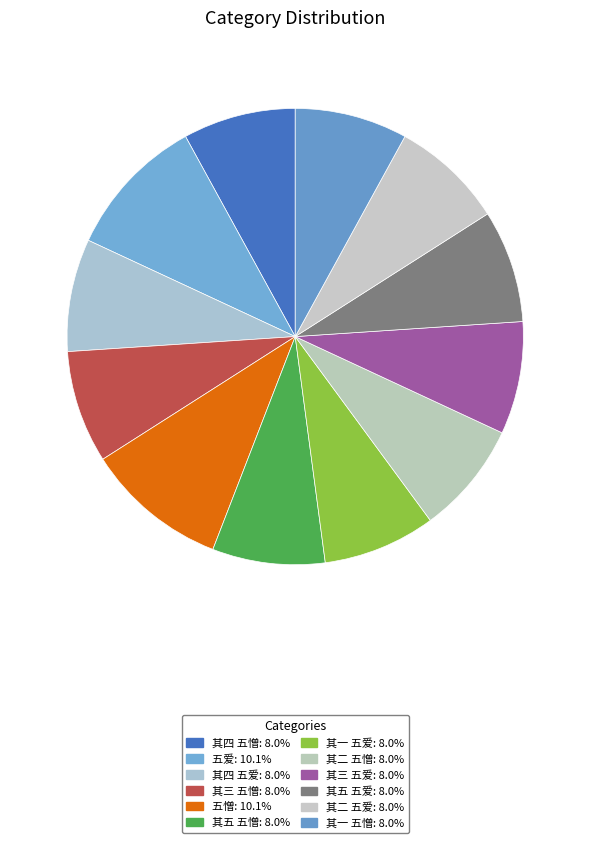

How many slices are in this pie chart?

12